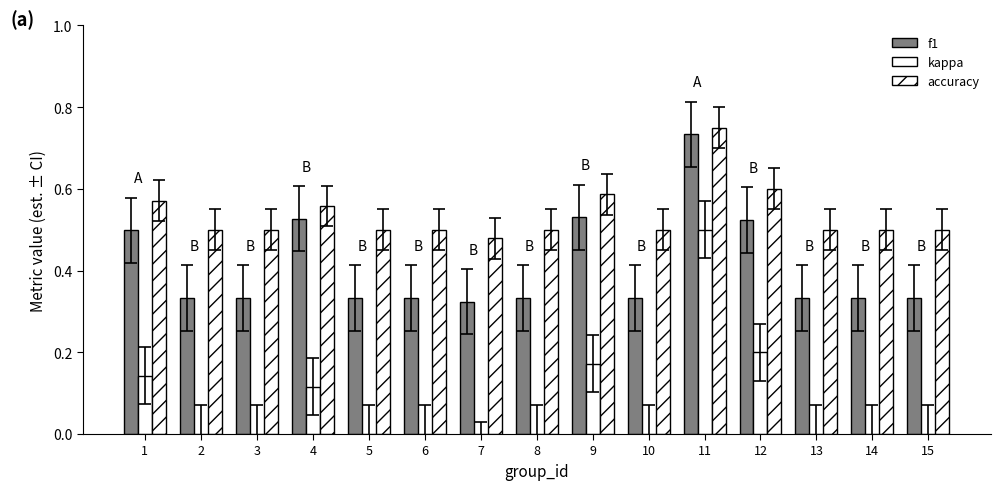

What is the value of the f1 bar at the 2nd from the left?

0.3